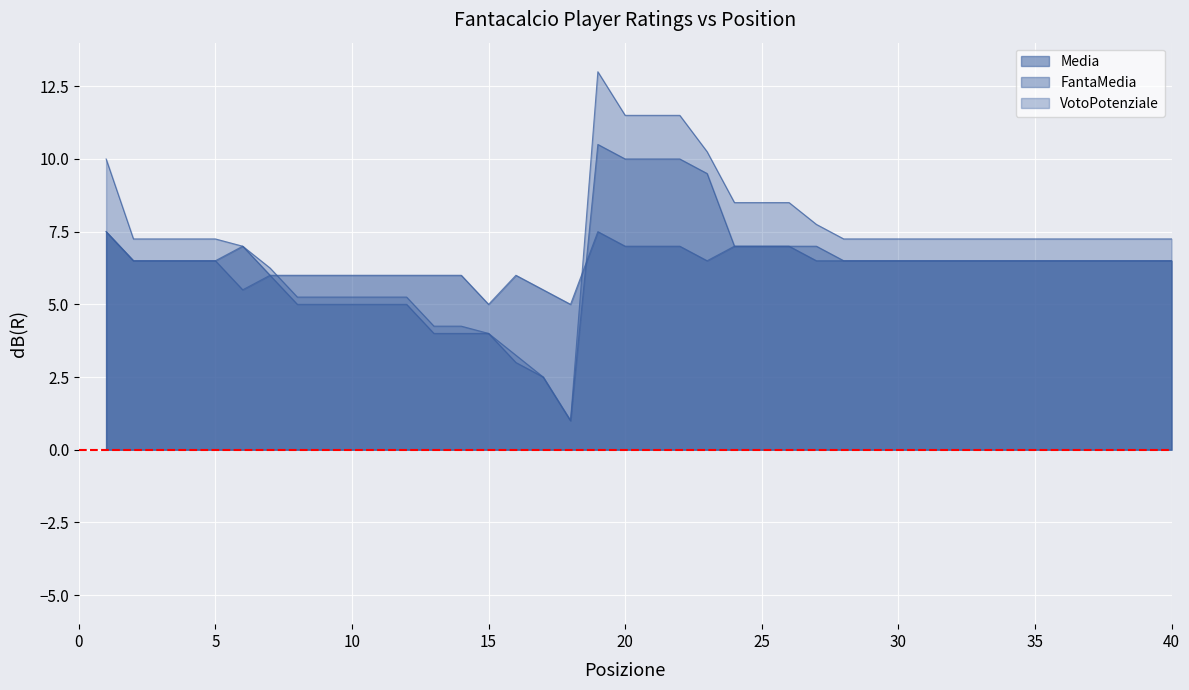

Where is the first local maximum for VotoPotenziale?

19